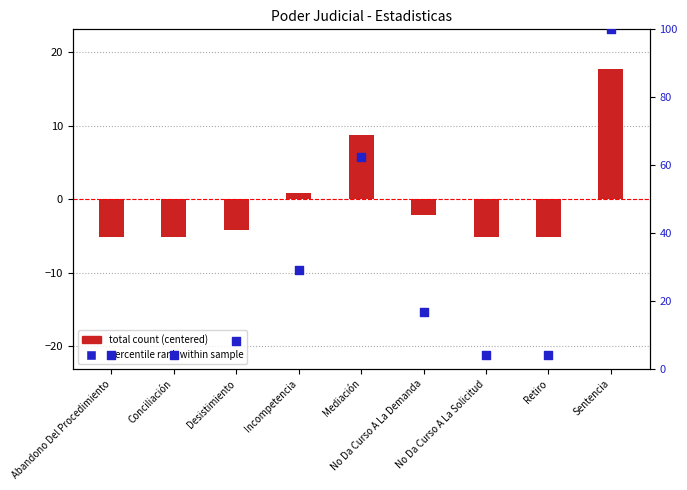

What is the total value across all series at No Da Curso A La Demanda?

14.4